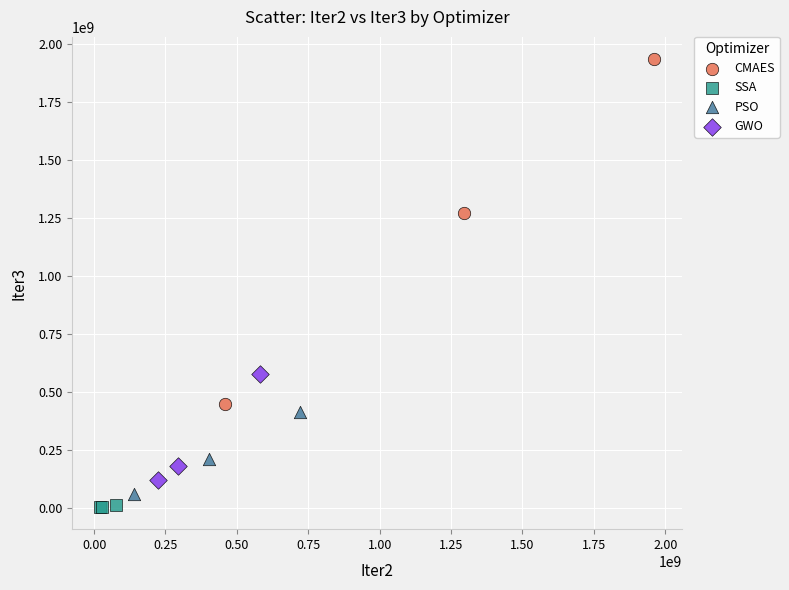

Which series contains the highest Y value?

CMAES